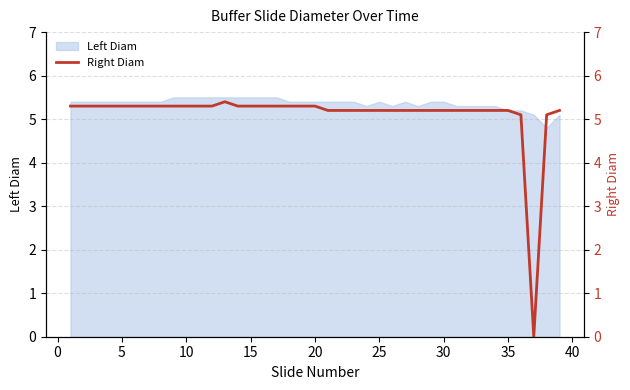

The value of Left Diam at 5 is 5.4. True or false?

True